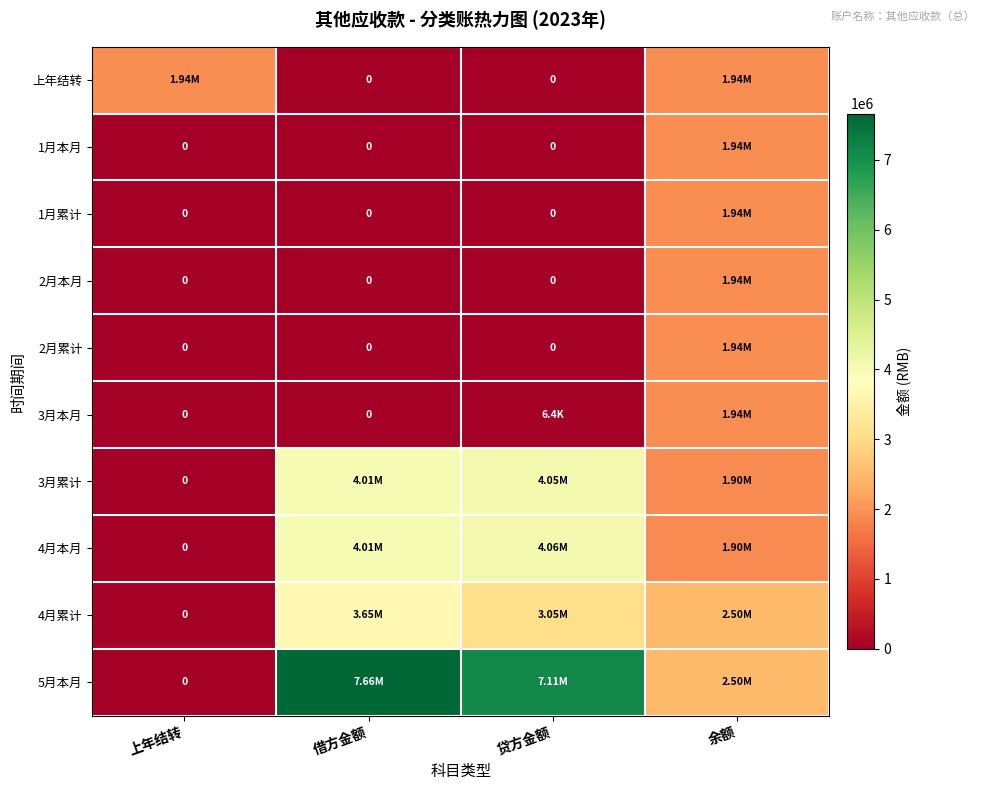

How many values in the 4月累计 series are below 3054628?

2